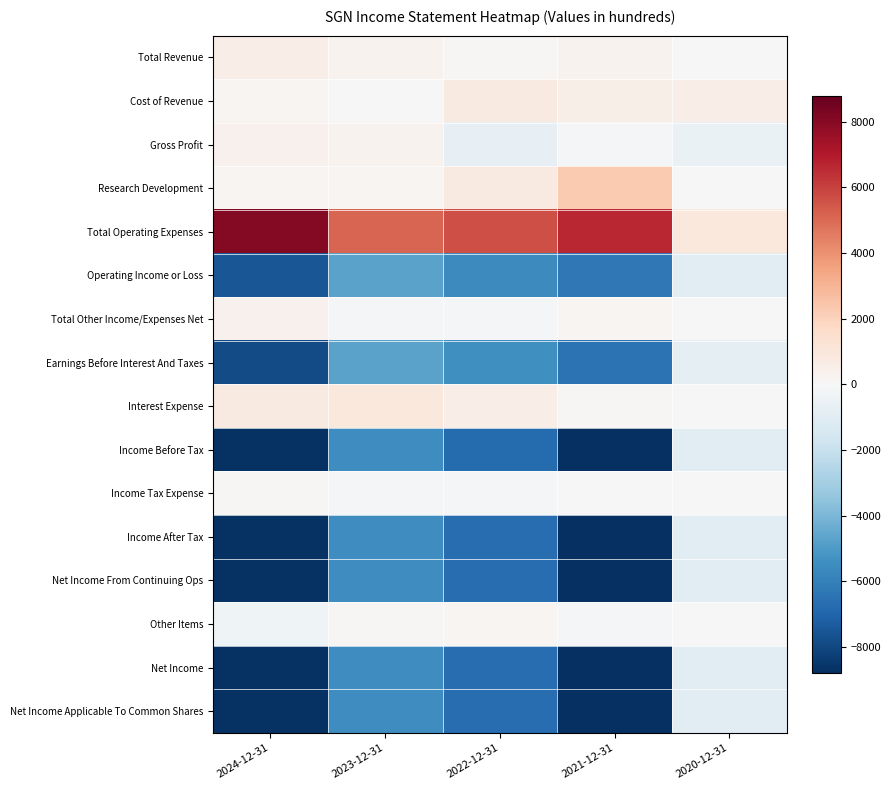

How many categories are shown in the chart?

5